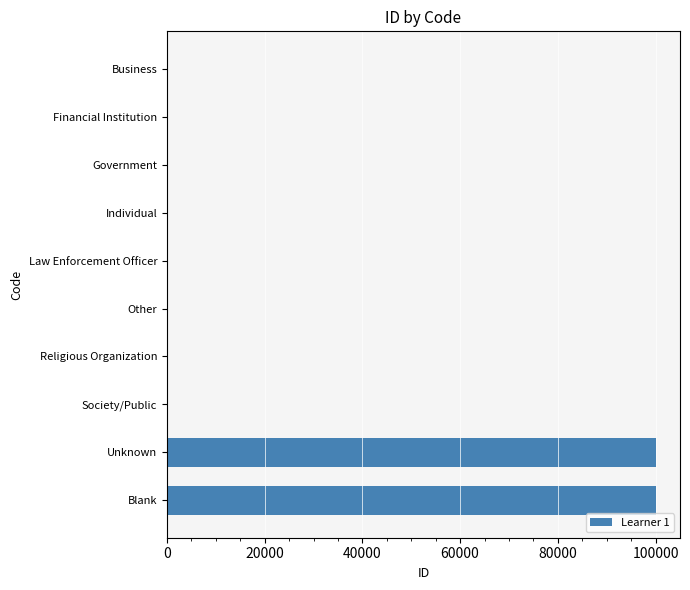

What is the maximum value shown in the chart?

99999